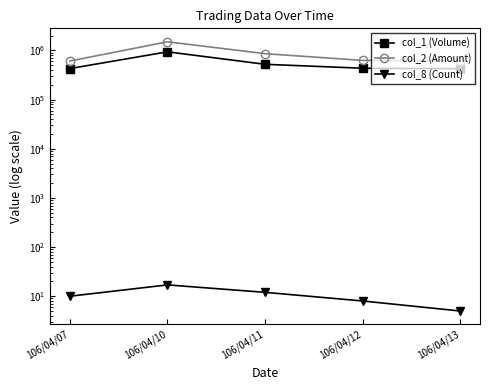

At which label does col_2 (Amount) reach its minimum?

106/04/07